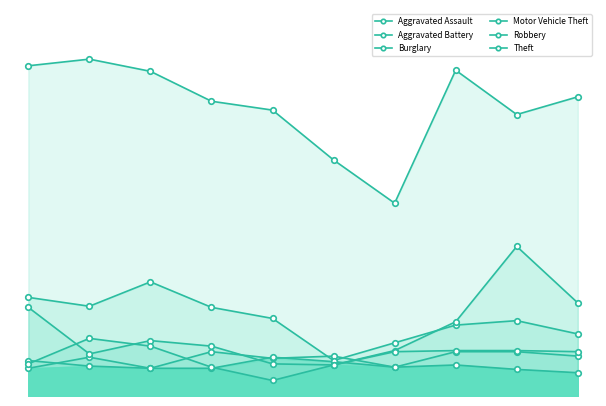

Count the number of data series in this chart.

6